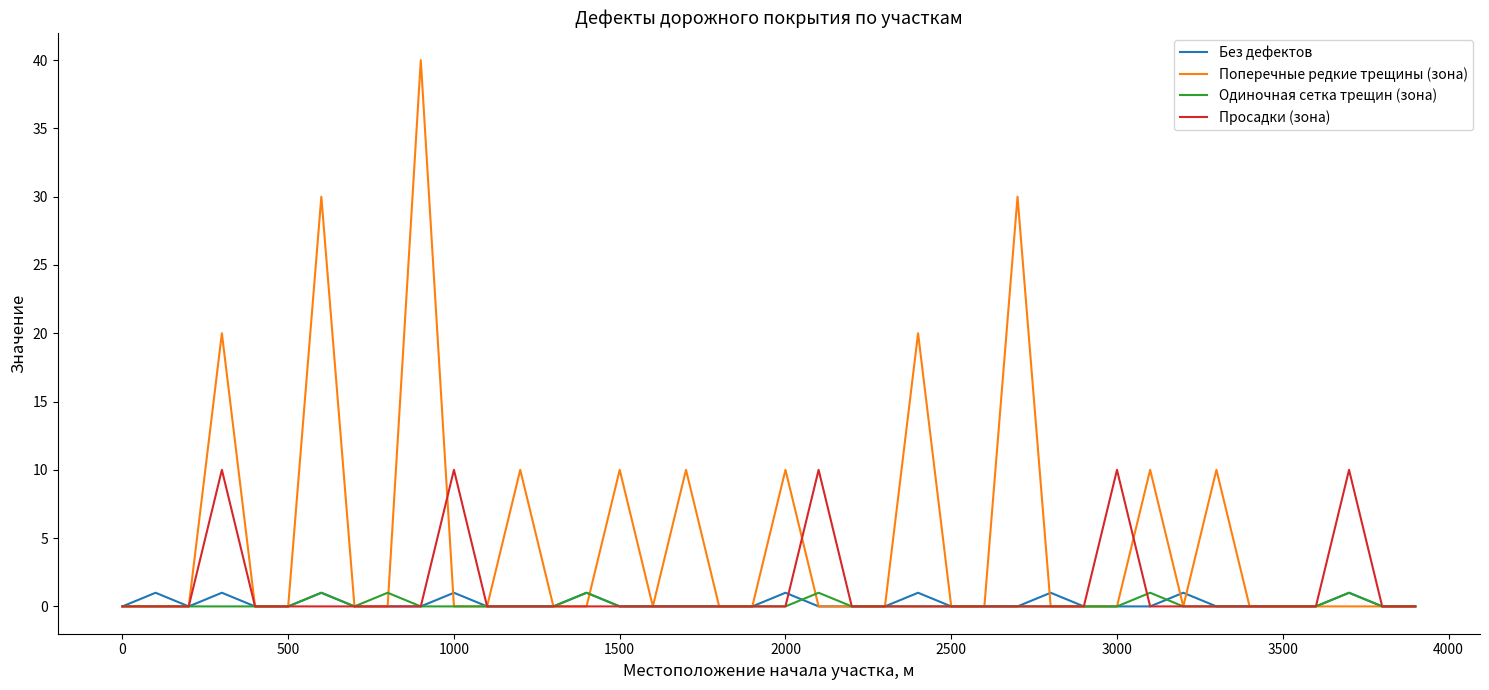

What is the maximum value shown in the chart?

40